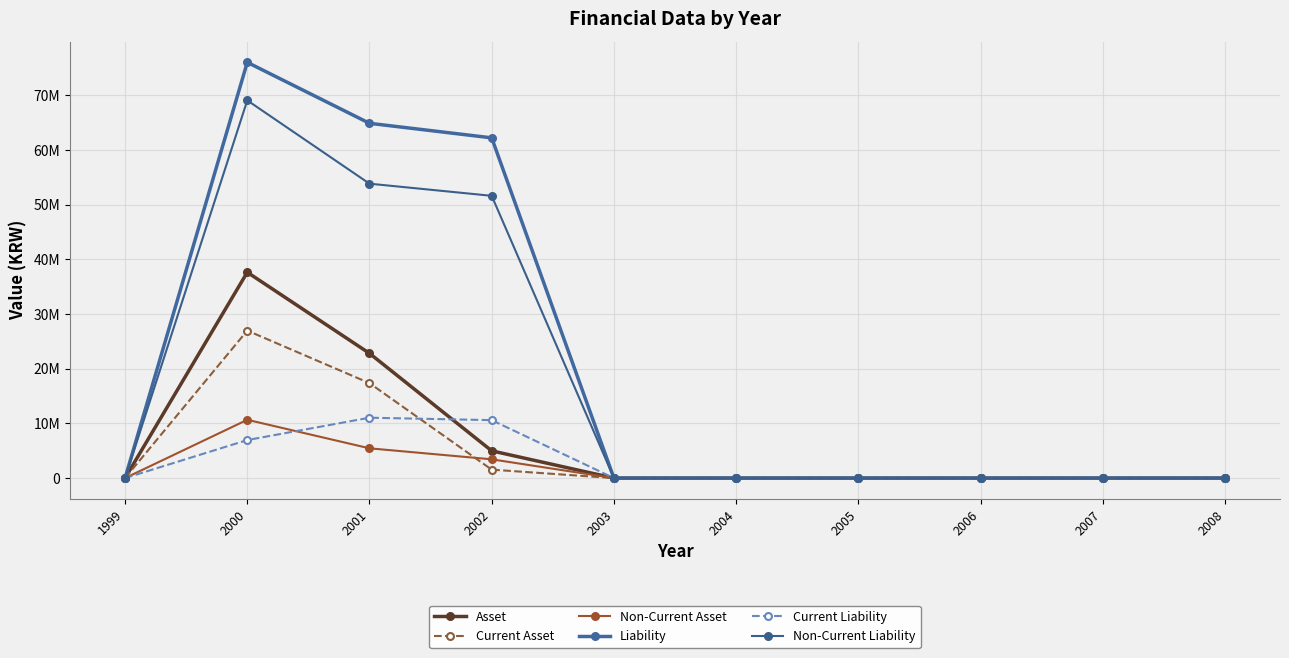

What is the average value of the Current Liability series?

2860015